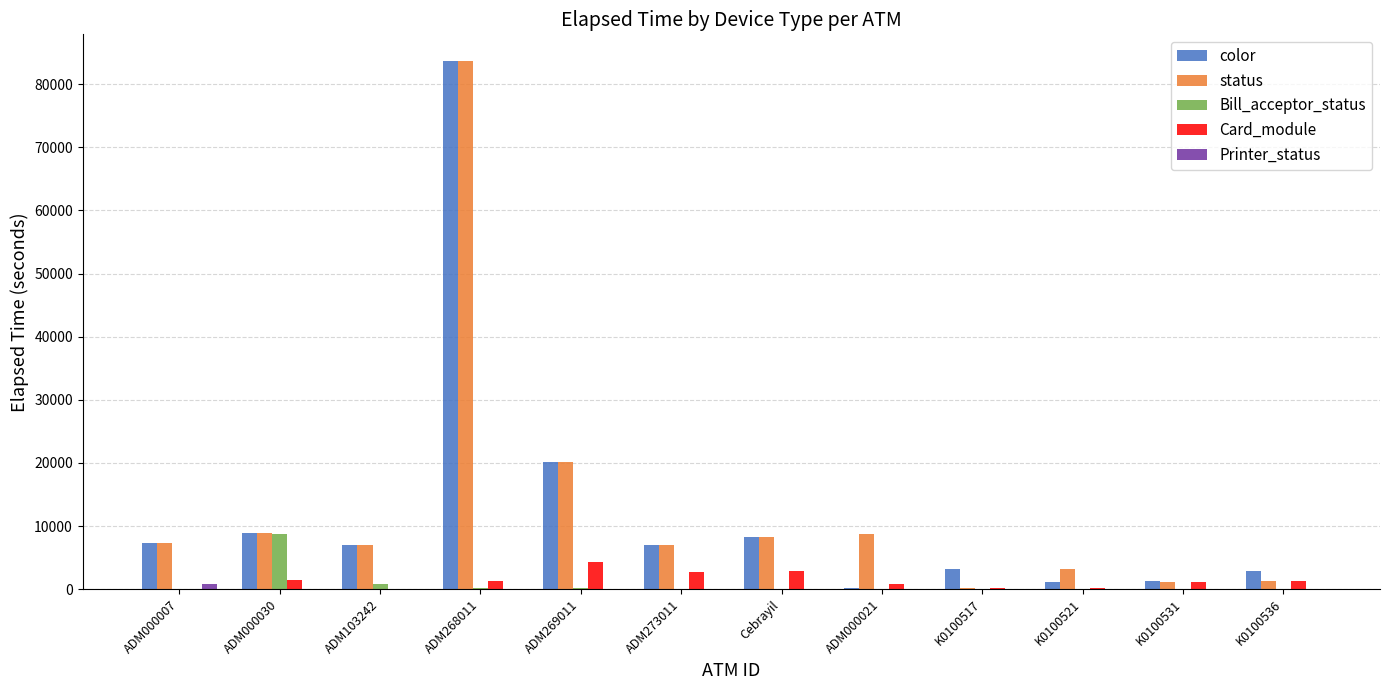

Is it true that status equals 122019 at ADM268011?

False